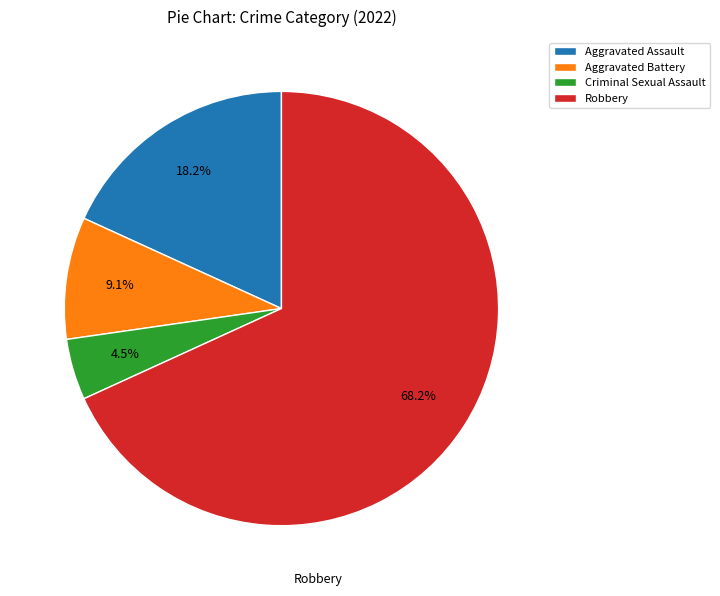

Rank the categories by value from highest to lowest.

Robbery, Aggravated Assault, Aggravated Battery, Criminal Sexual Assault